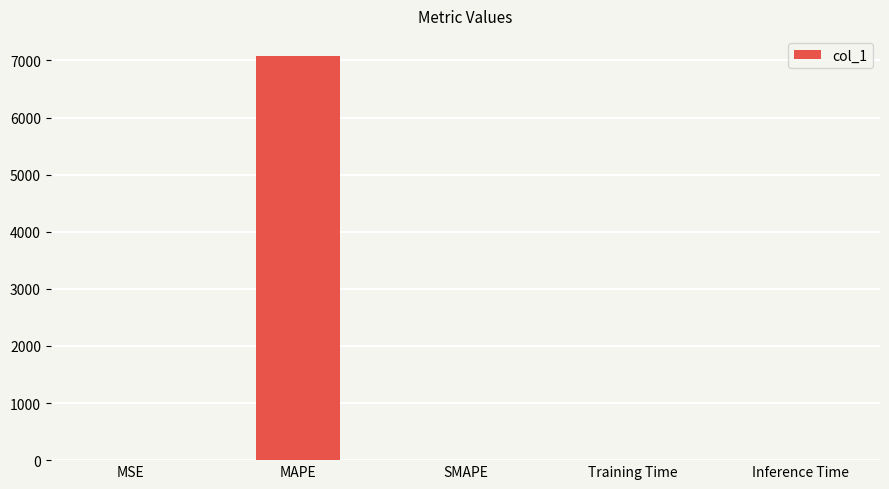

Is it true that the value at SMAPE is -3433.5?

False